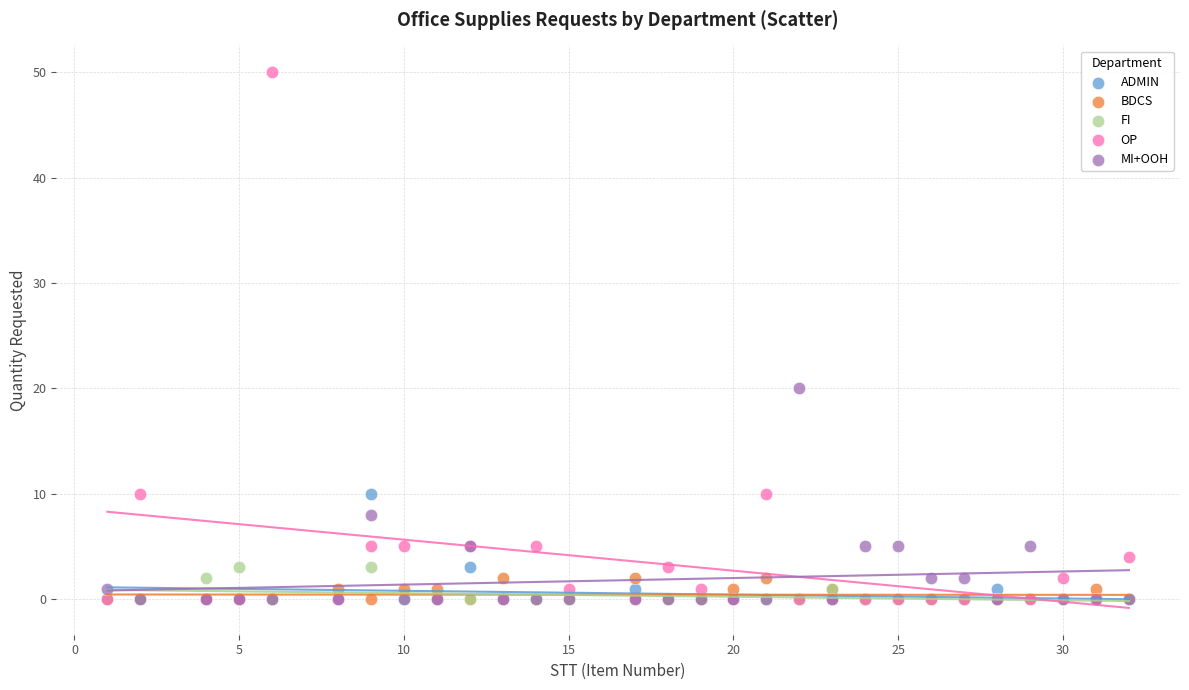

Which series contains the highest Y value?

OP